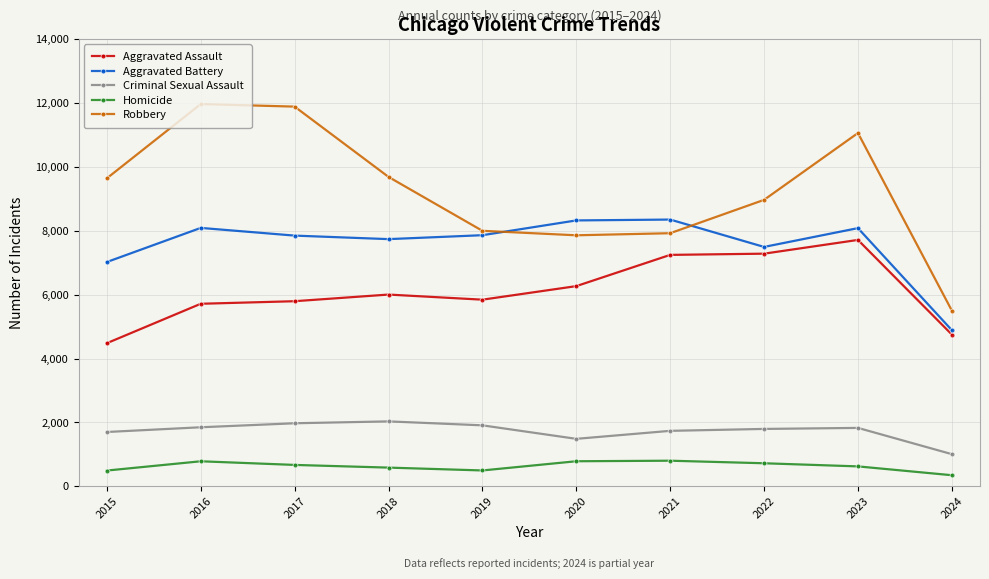

True or false: Criminal Sexual Assault has more than 0 interior local peaks.

True